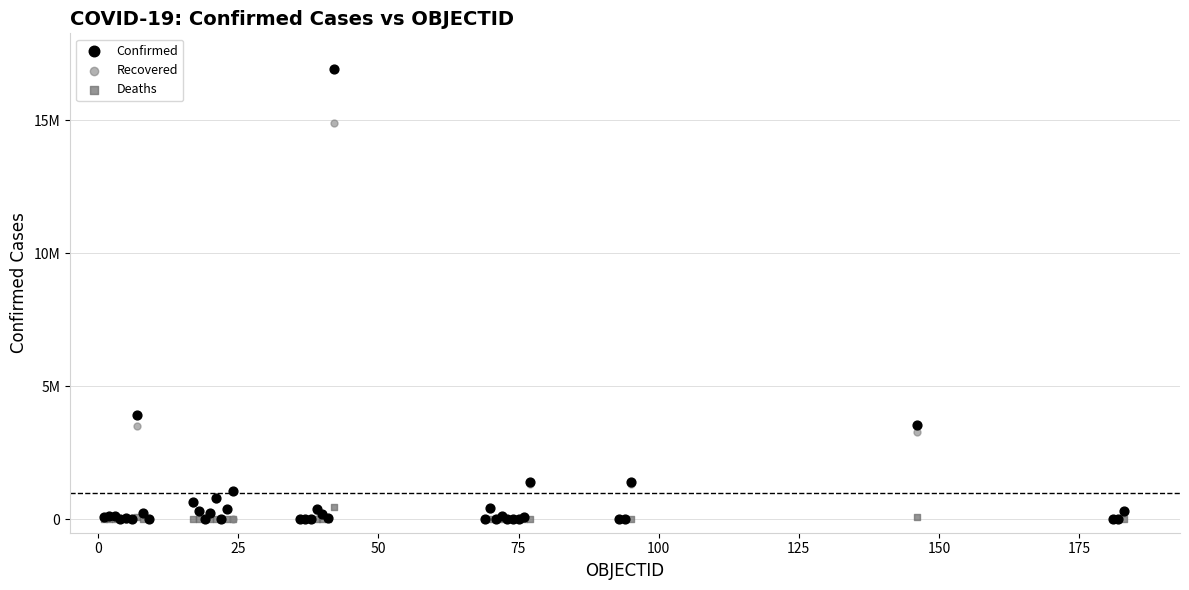

What are all the series names shown in the legend?

Confirmed, Recovered, Deaths